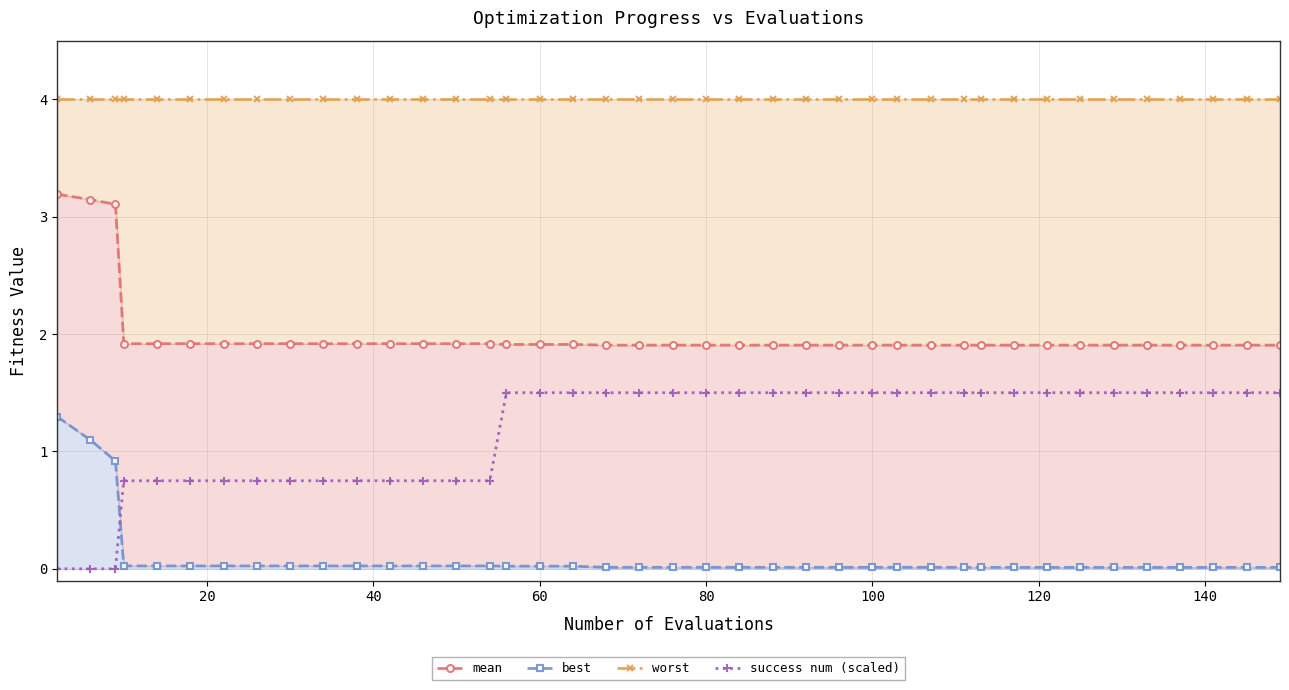

At how many categories does at least one series exceed 0?

40